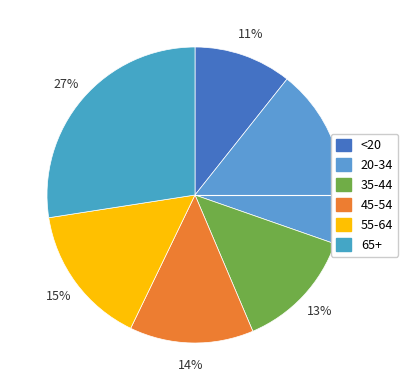

Does 65+ represent more than half of the total?

No